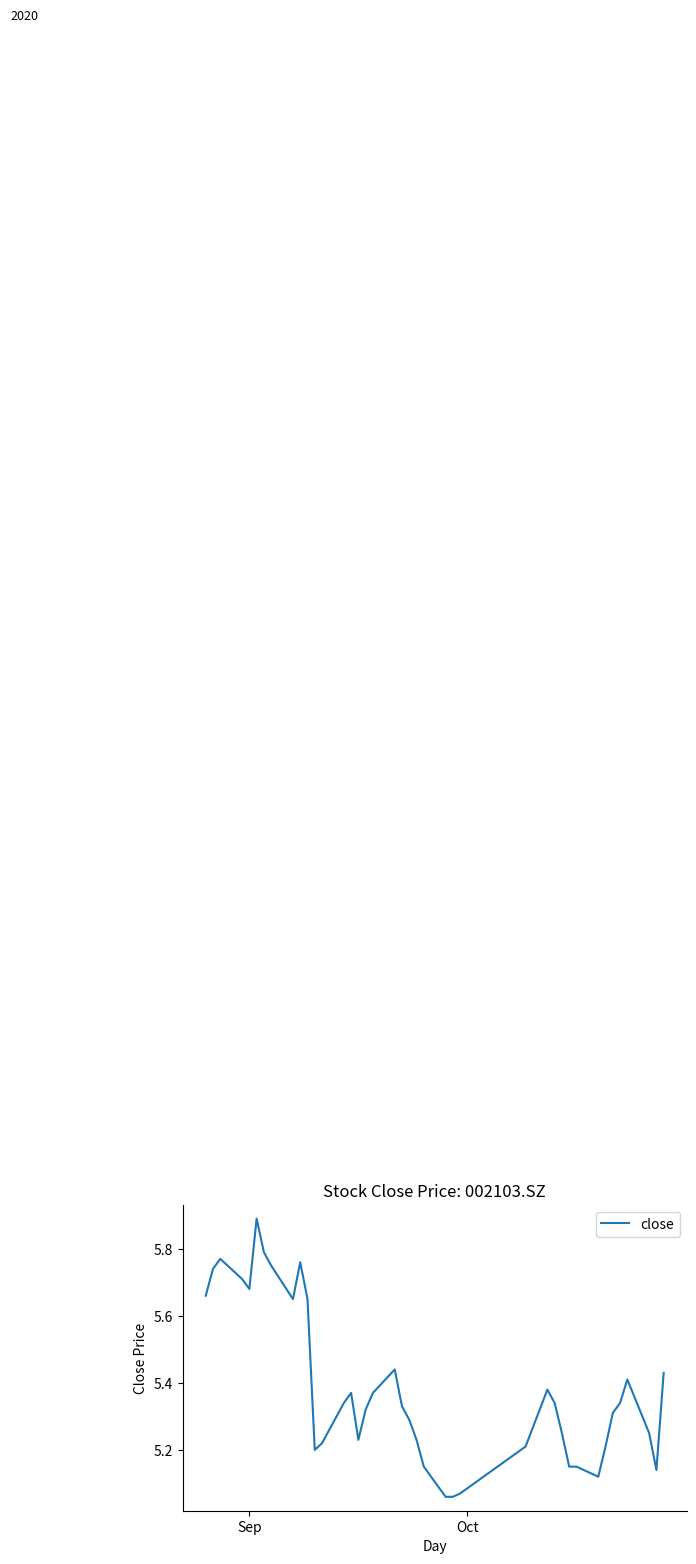

Where is the first local minimum?

Sep